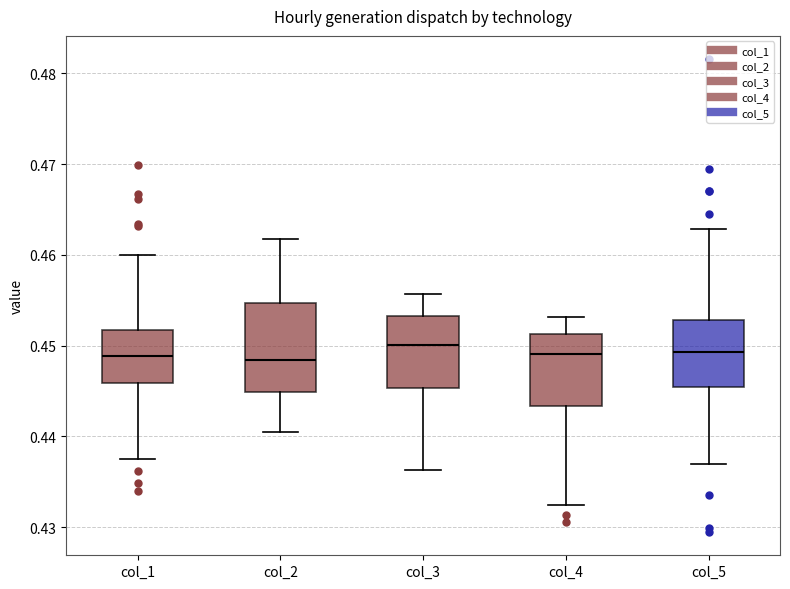

Reading left to right, read every box against the y-axis: the position of its median line, the range the box covers, and the ends of its whiskers. The values are not printed on the chart, so give them approximately, as read against the axis.

col_1: median 0.449, box 0.446 to 0.452, whiskers 0.438 to 0.460
col_2: median 0.448, box 0.445 to 0.455, whiskers 0.440 to 0.462
col_3: median 0.450, box 0.445 to 0.453, whiskers 0.436 to 0.456
col_4: median 0.449, box 0.443 to 0.451, whiskers 0.432 to 0.453
col_5: median 0.449, box 0.445 to 0.453, whiskers 0.437 to 0.463